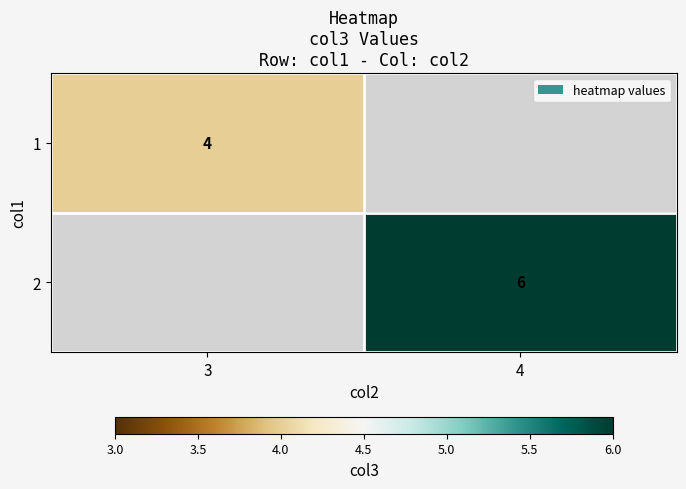

Is it true that 1 equals 5 at 3?

False